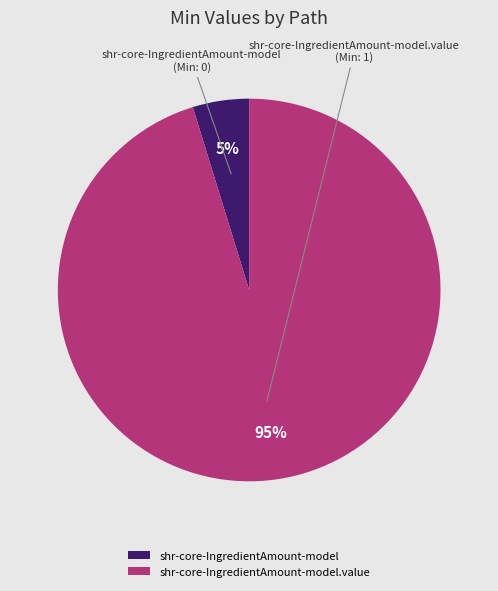

Which has a higher value, shr-core-IngredientAmount-model or shr-core-IngredientAmount-model.value?

shr-core-IngredientAmount-model.value